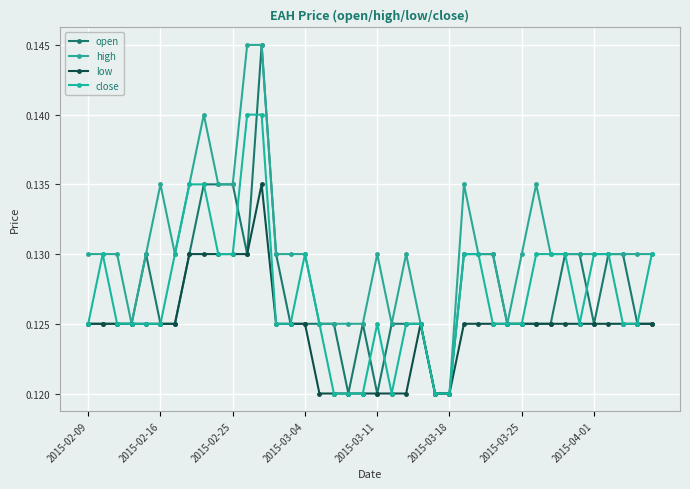

What is the sum of all high values?

5.2